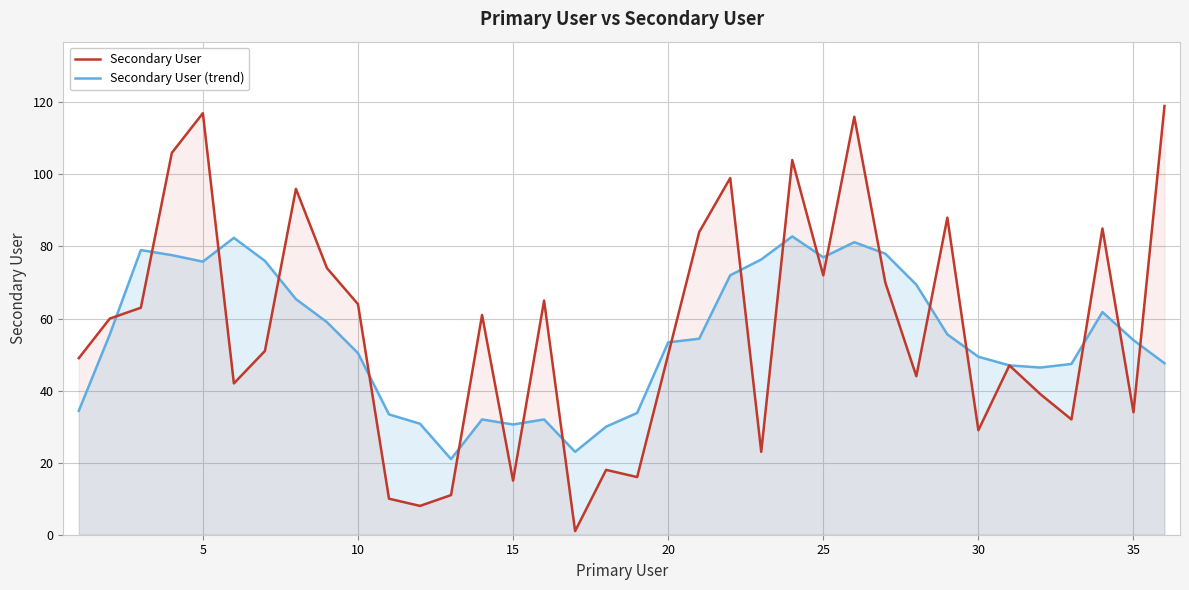

What are all the series names shown in the legend?

Secondary User, Secondary User (trend)